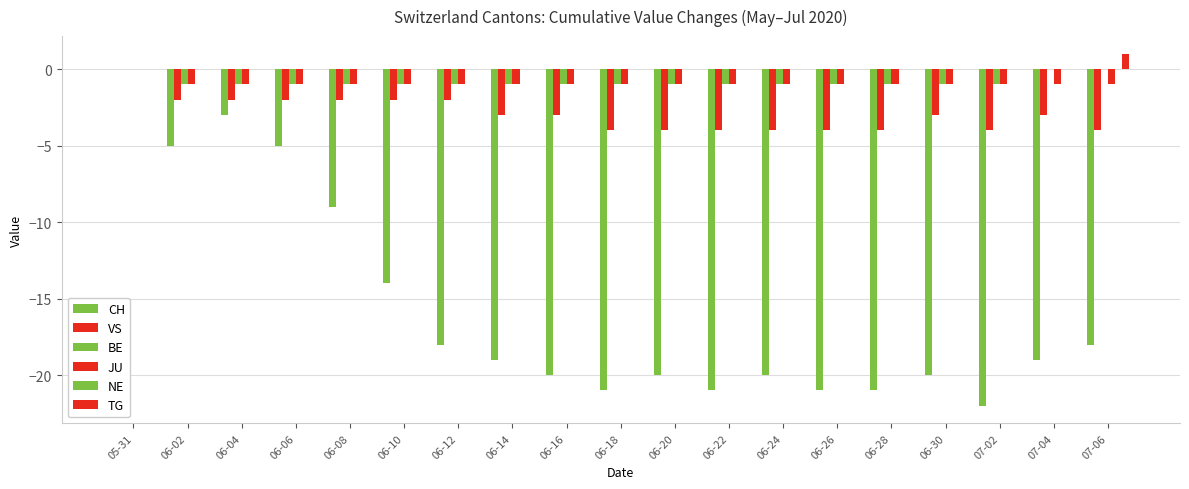

What is the label of the 2nd bar from the right?

07-04